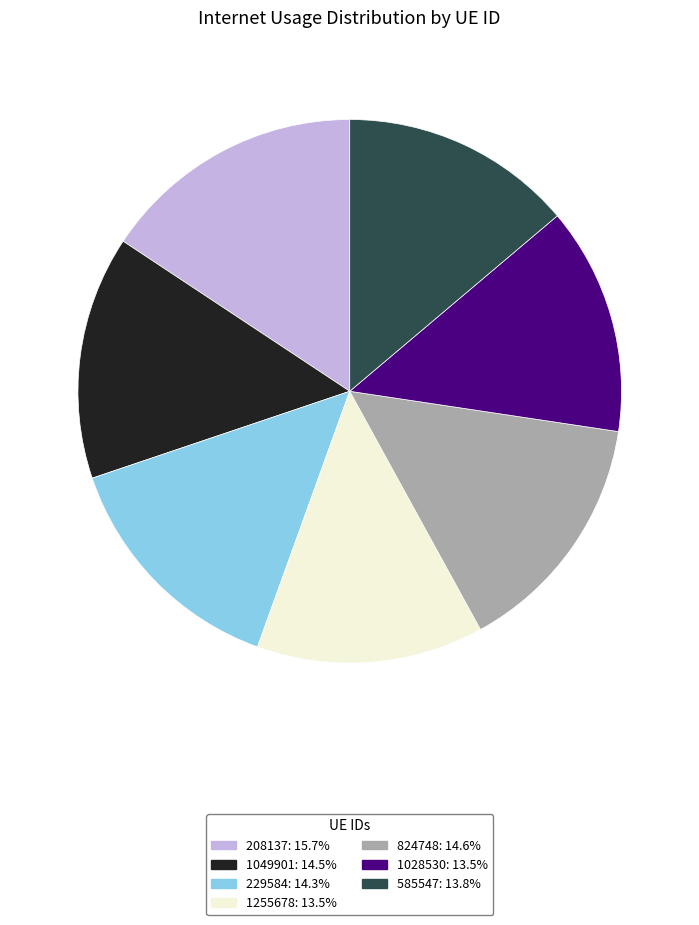

Is it true that 1049901 is 14% of the pie?

True